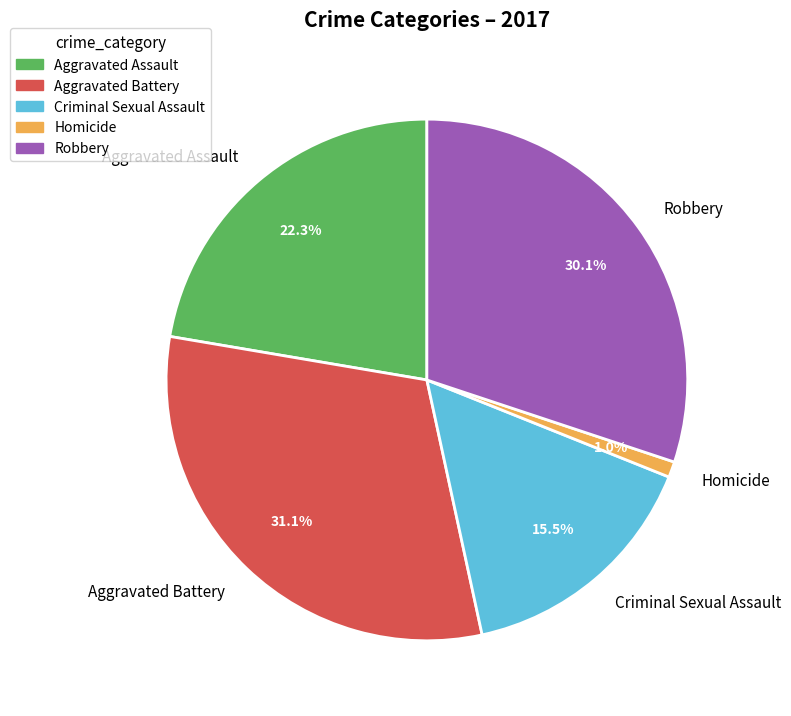

Is there a majority slice in this chart?

No